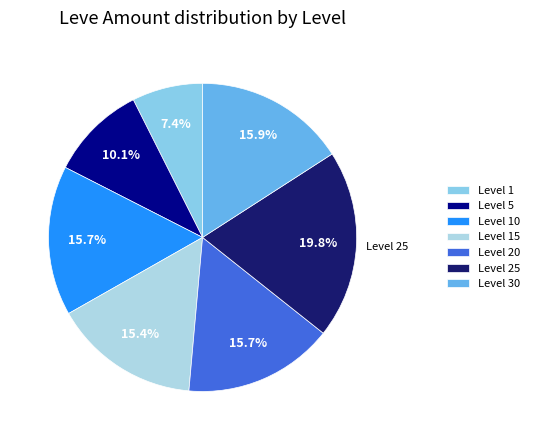

How many segments does this pie chart have?

7